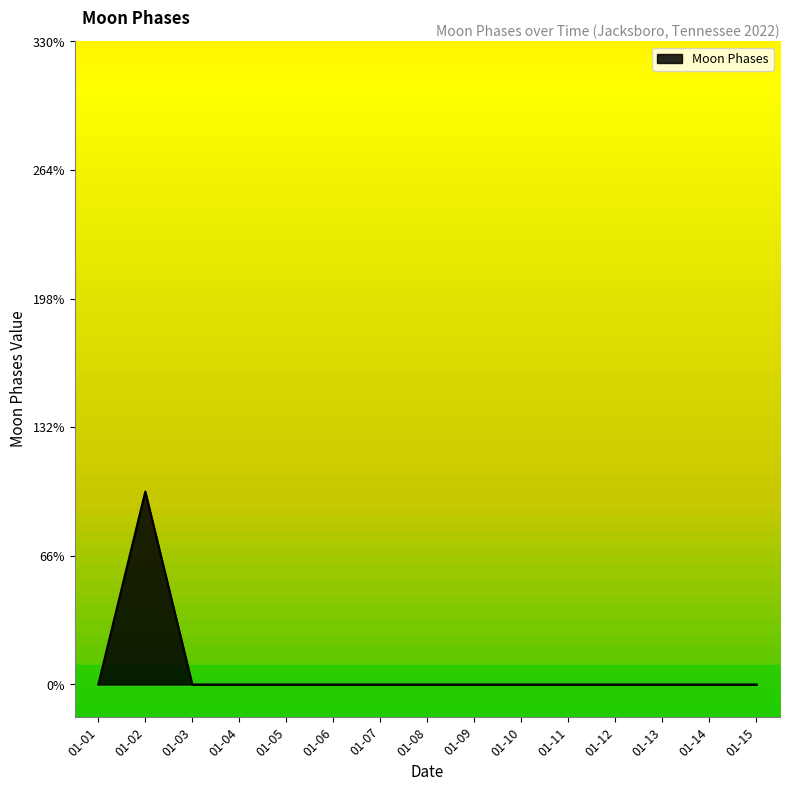

Does the chart display data point markers on the line(s)?

No